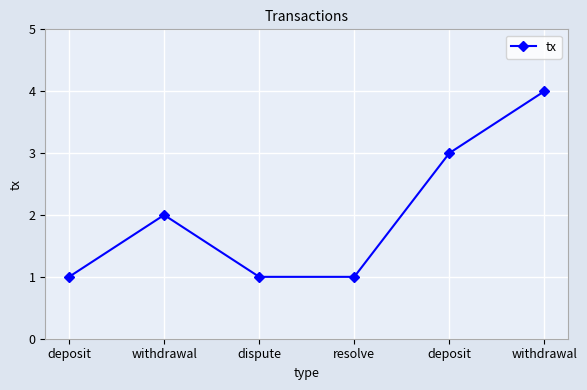

Count the number of data series in this chart.

1